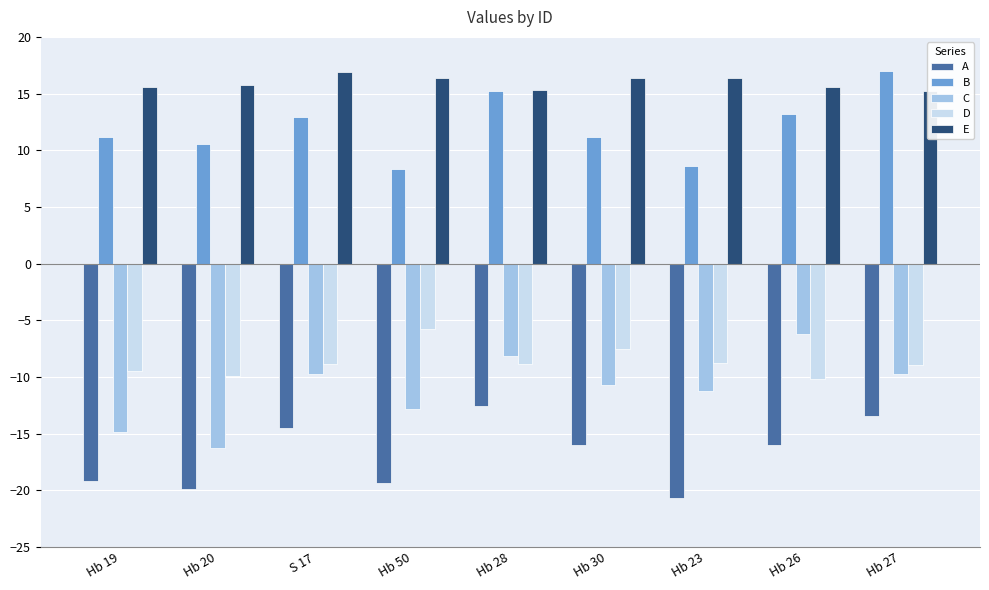

What is the minimum value shown in the chart?

-20.7